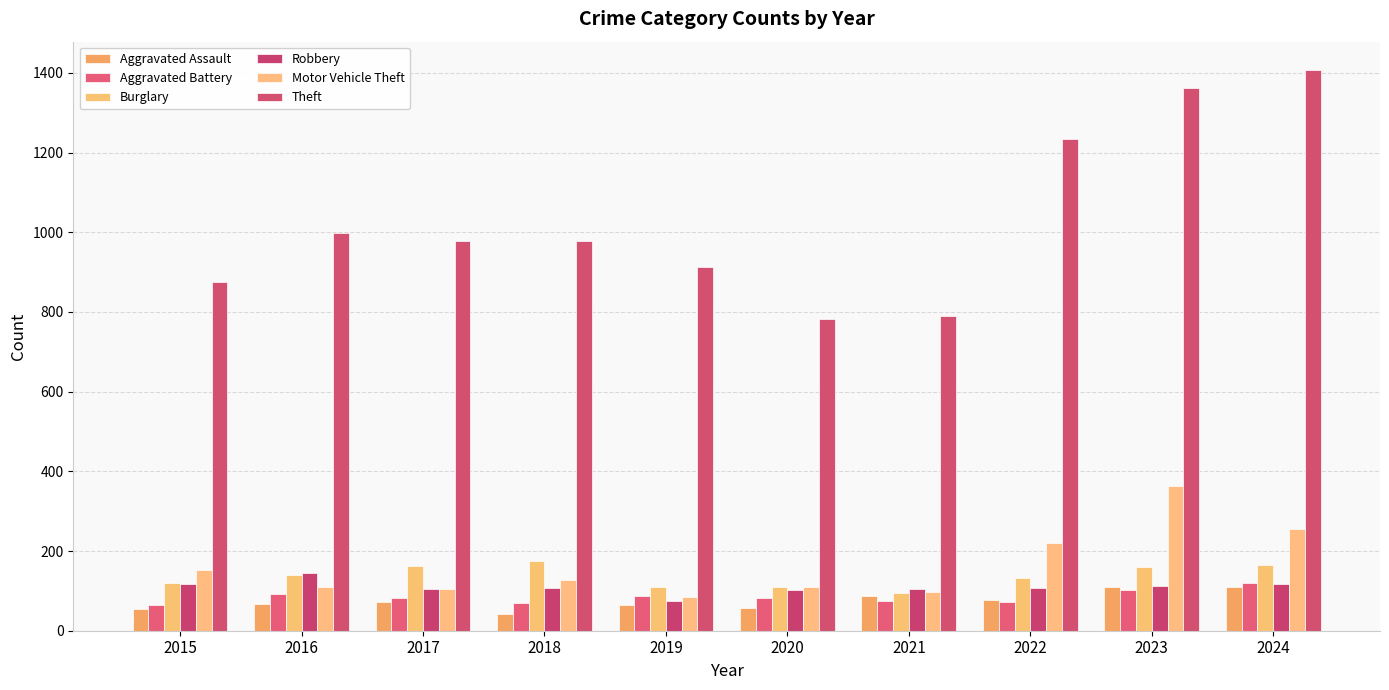

How many series are shown in this chart?

6